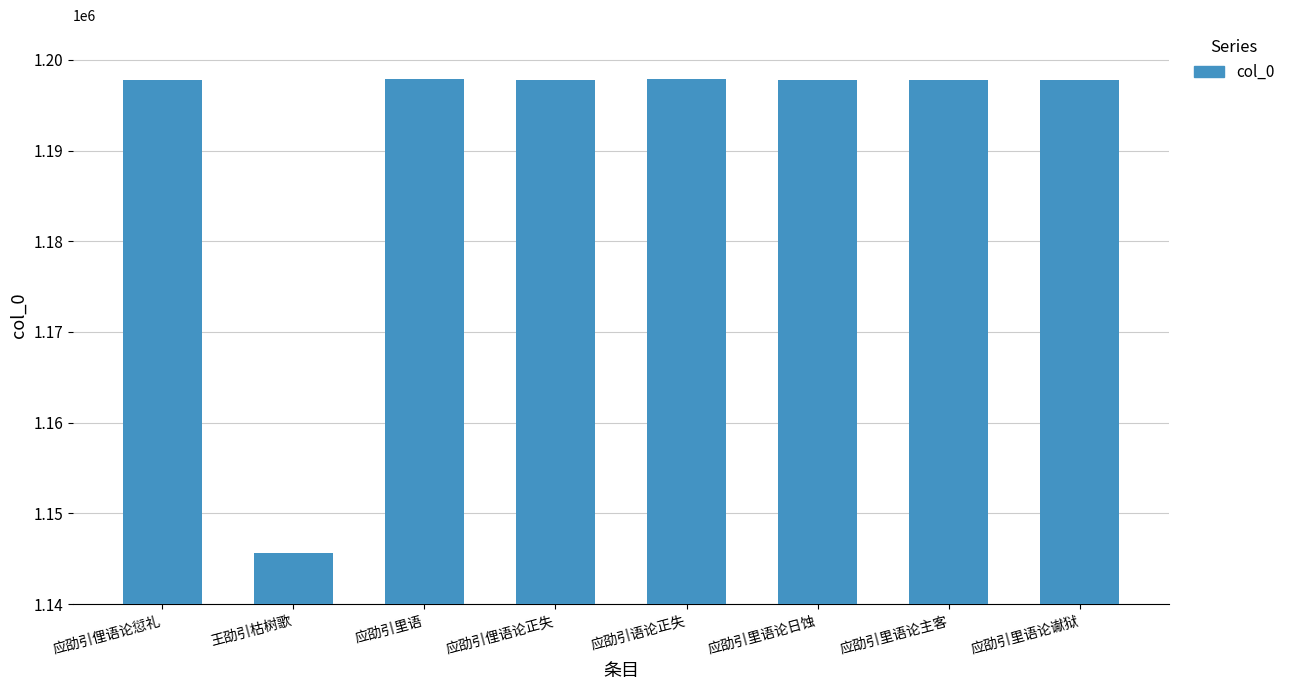

True or false: the data shows 1930657 at 应劭引俚语论正失.

False